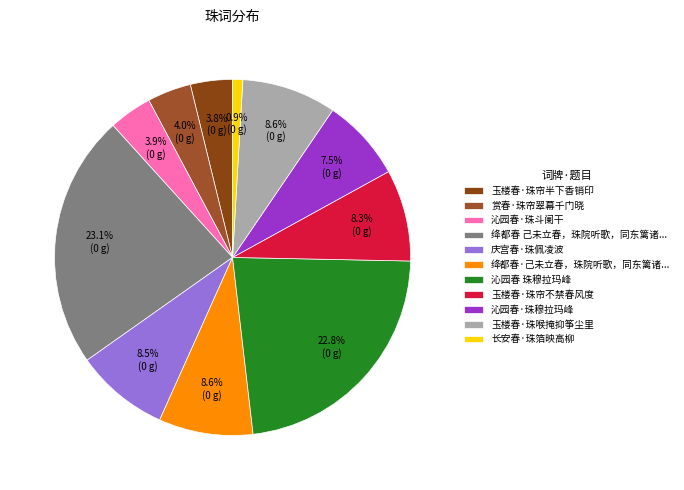

Is it true that 沁园春·珠斗阑干 is 4% of the pie?

True